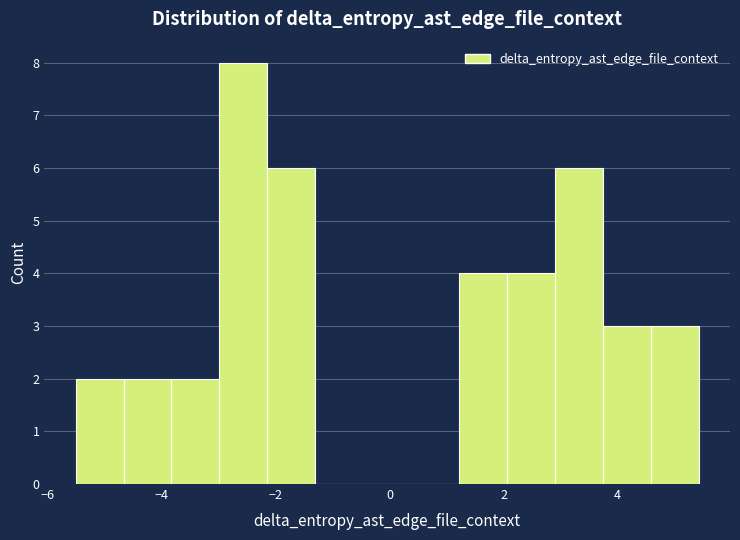

Reading left to right, transcribe this chart: for each bar, give the range it covers on the x-axis and its height. Neither the bar edges nor the heights are printed on the chart, so give them approximately, as read against the axes.

-5.6 to -4.6: 2
-4.6 to -3.8: 2
-3.8 to -3.0: 2
-3.0 to -2.2: 8
-2.2 to -1.2: 6
-1.2 to -0.4: 0
-0.4 to 0.4: 0
0.4 to 1.2: 0
1.2 to 2.0: 4
2.0 to 3.0: 4
3.0 to 3.8: 6
3.8 to 4.6: 3
4.6 to 5.4: 3